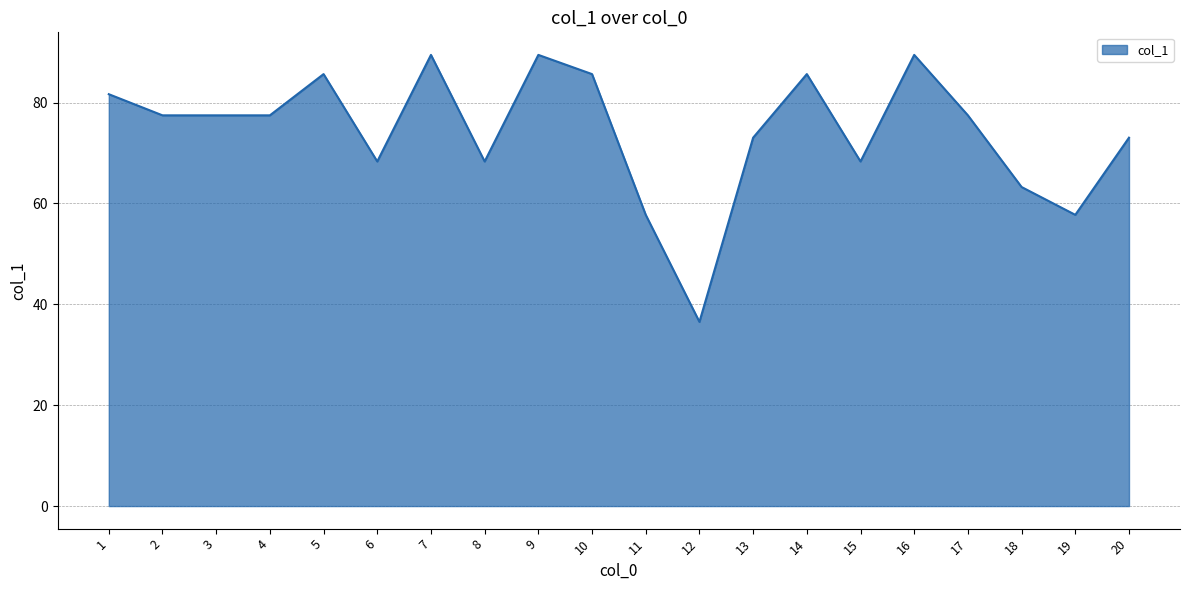

True or false: there are more than 1 points higher than both neighbors.

True